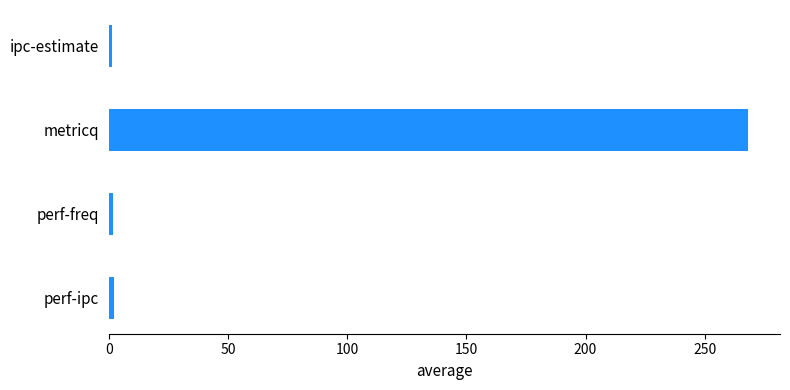

The chart shows a value of 353.9 at metricq. True or false?

False